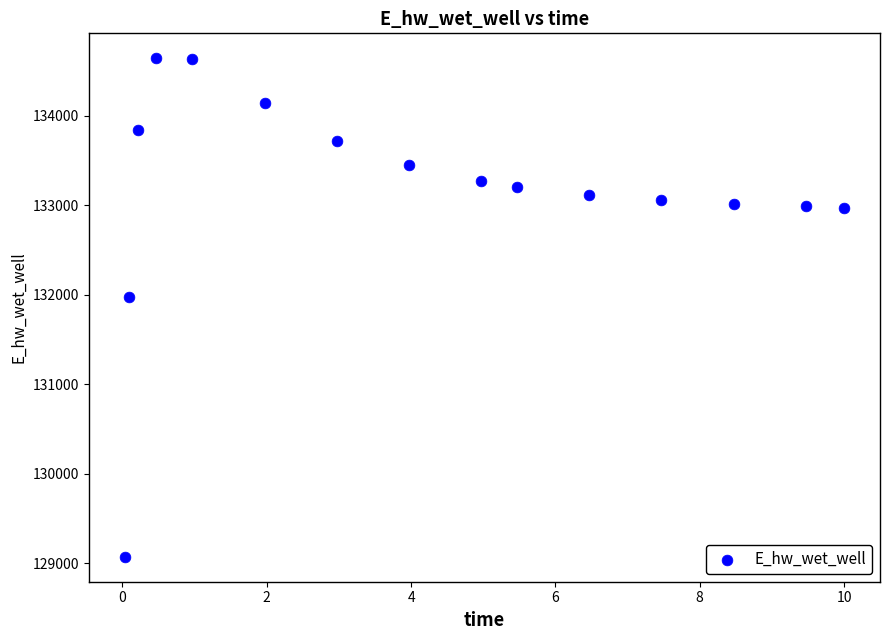

What Y value in the scatter plot is closest to 131857?

131978.3